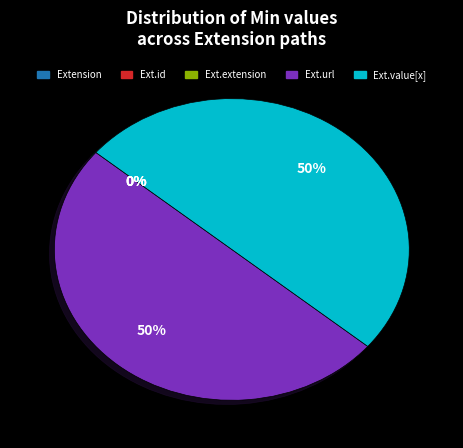

Is it true that Extension.extension is 0% of the pie?

True